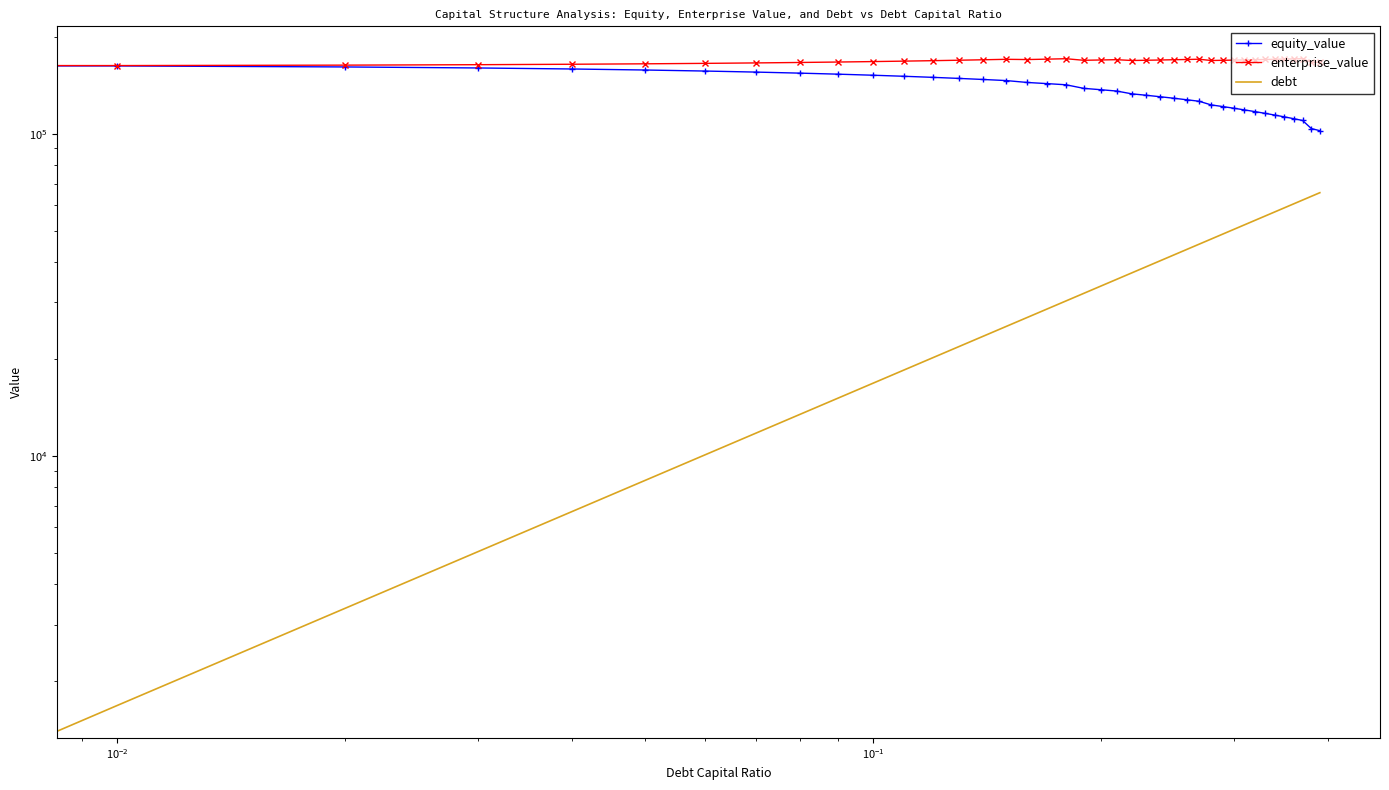

How many data points in enterprise_value are above 168915?

20